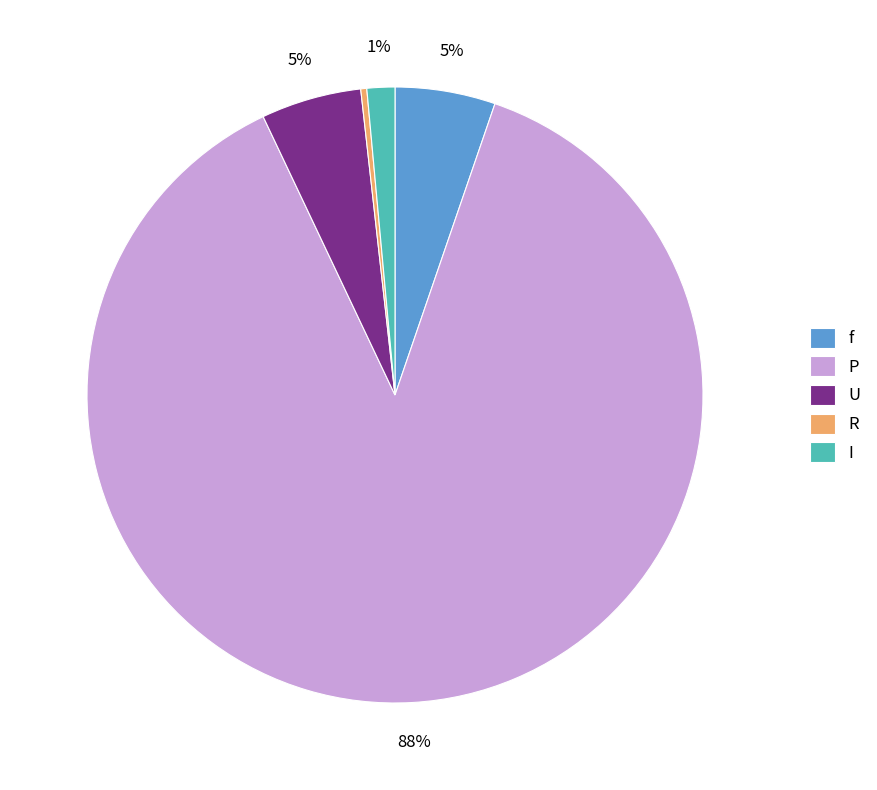

What is the largest slice in the pie chart?

P